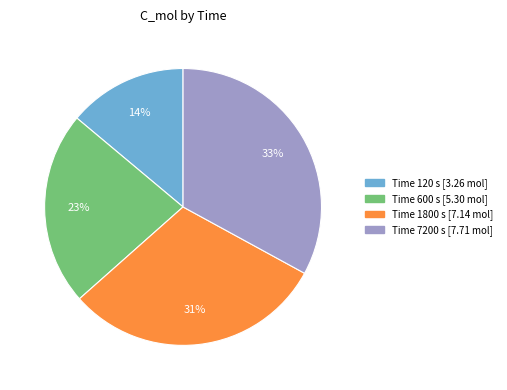

Is there a majority slice in this chart?

No